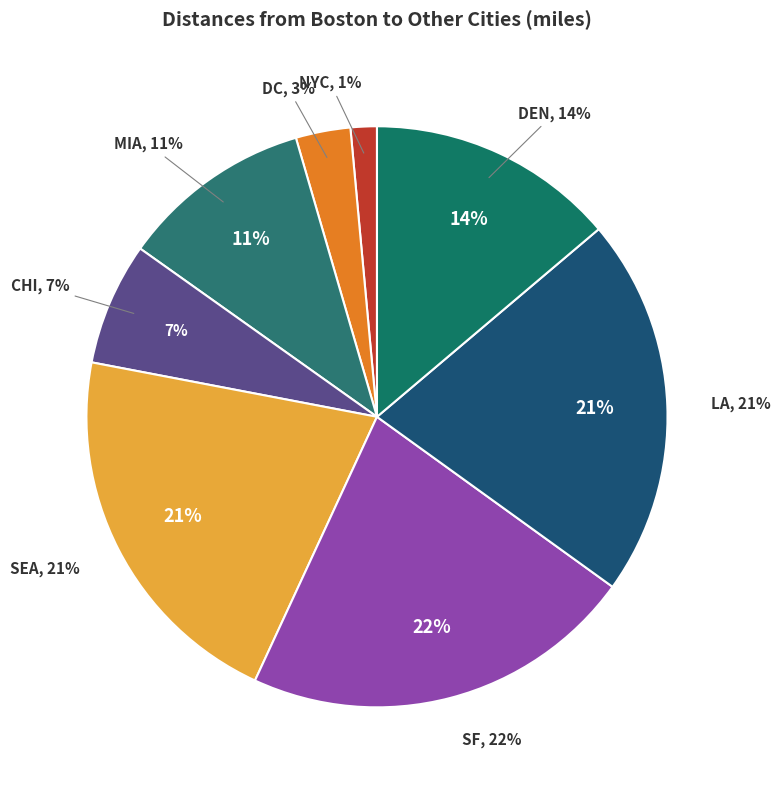

Does NYC represent more than half of the total?

No